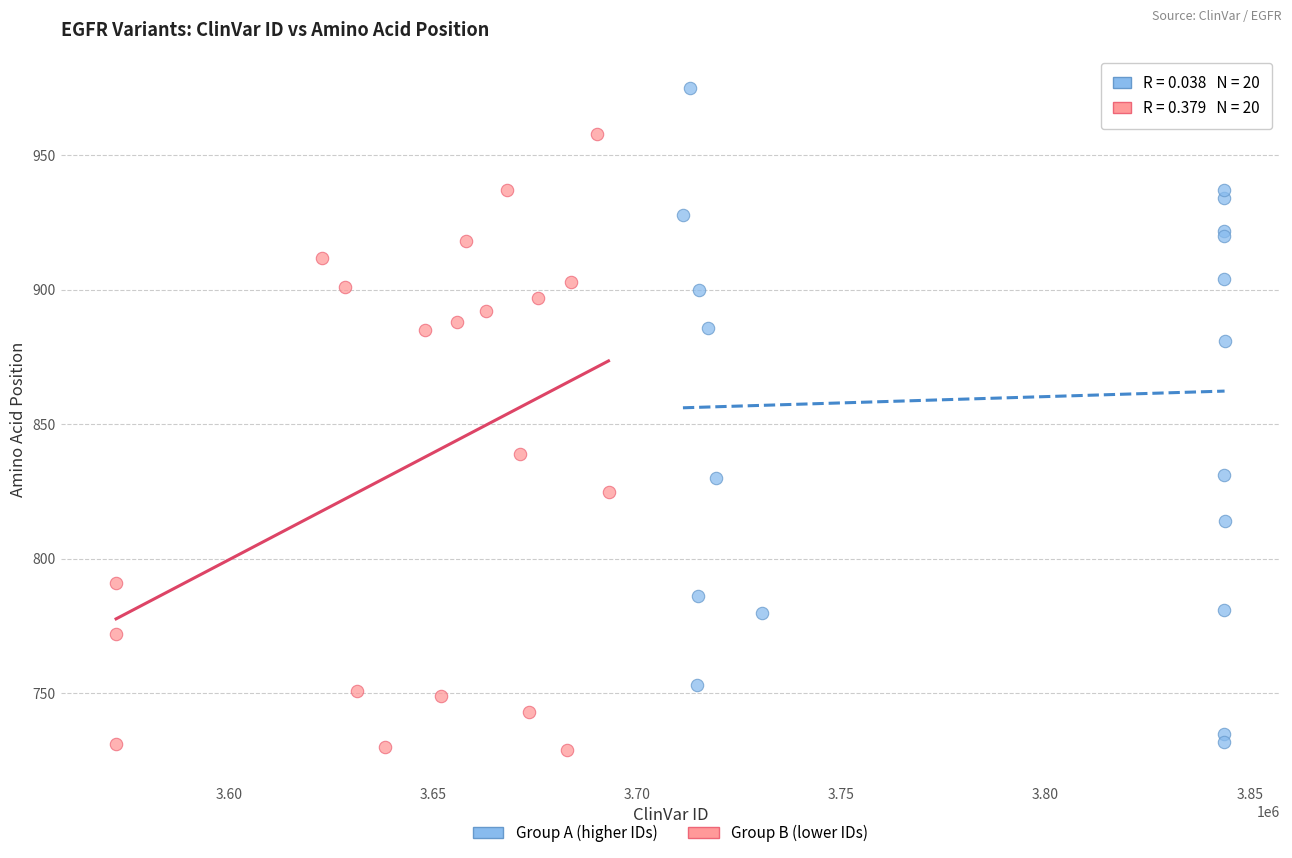

Which series has the largest Y range (max minus min)?

Group A (higher IDs)